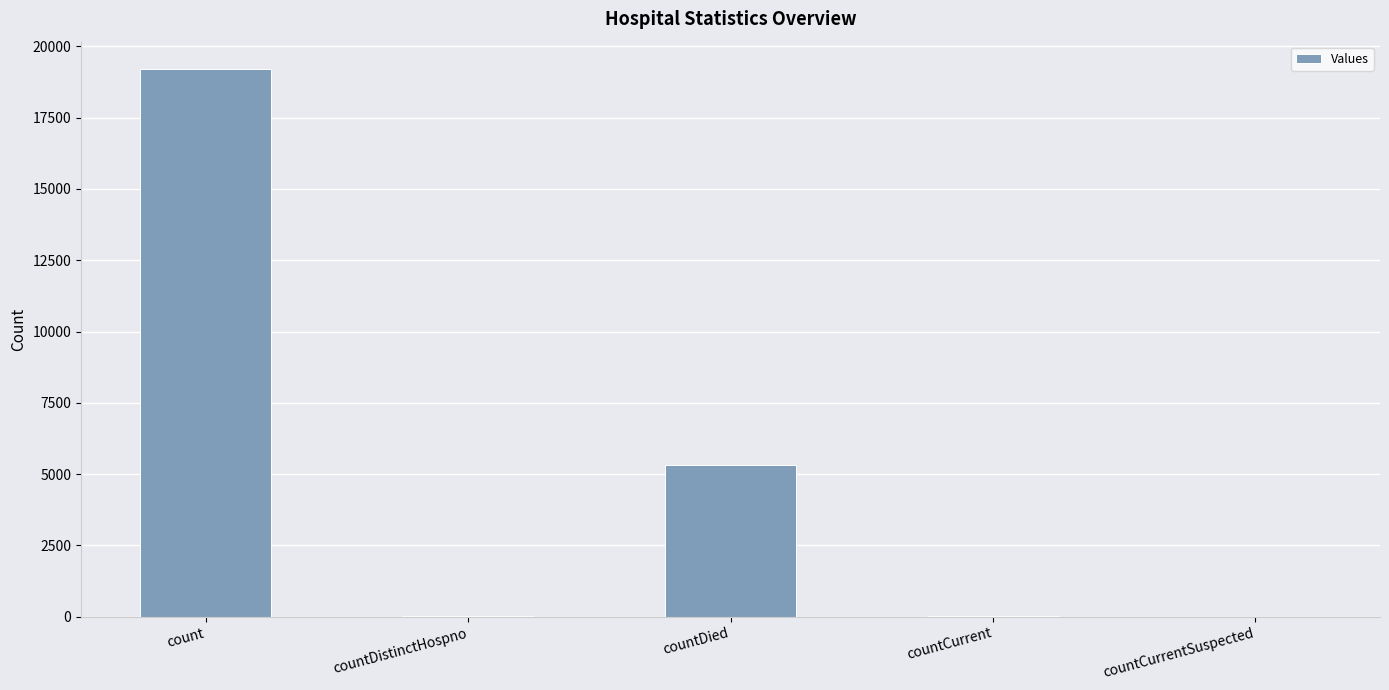

Approximately how many times larger is the value at countDied compared to countDistinctHospno?

183.1